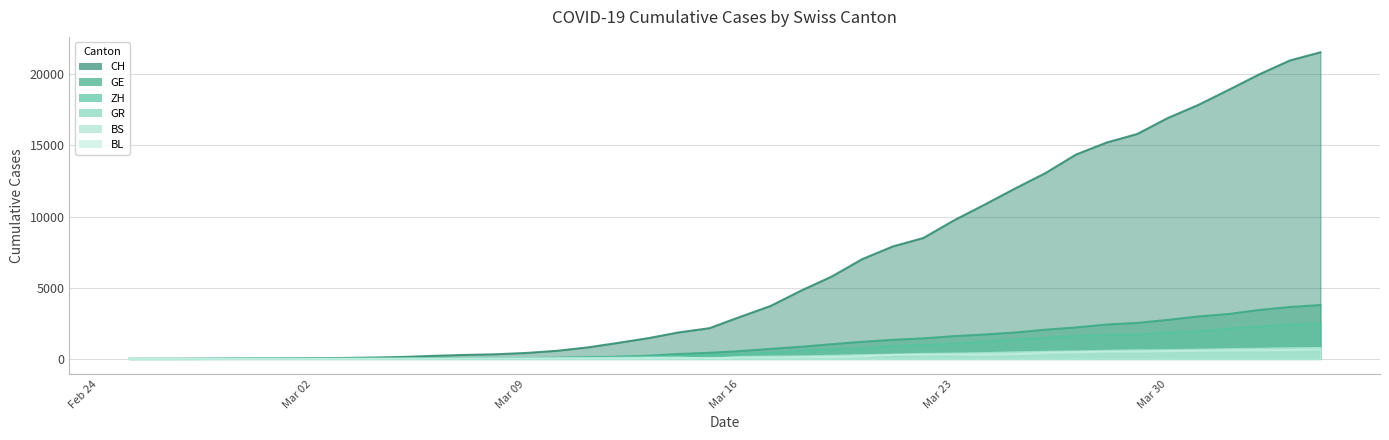

Which series has the widest spread of values?

CH